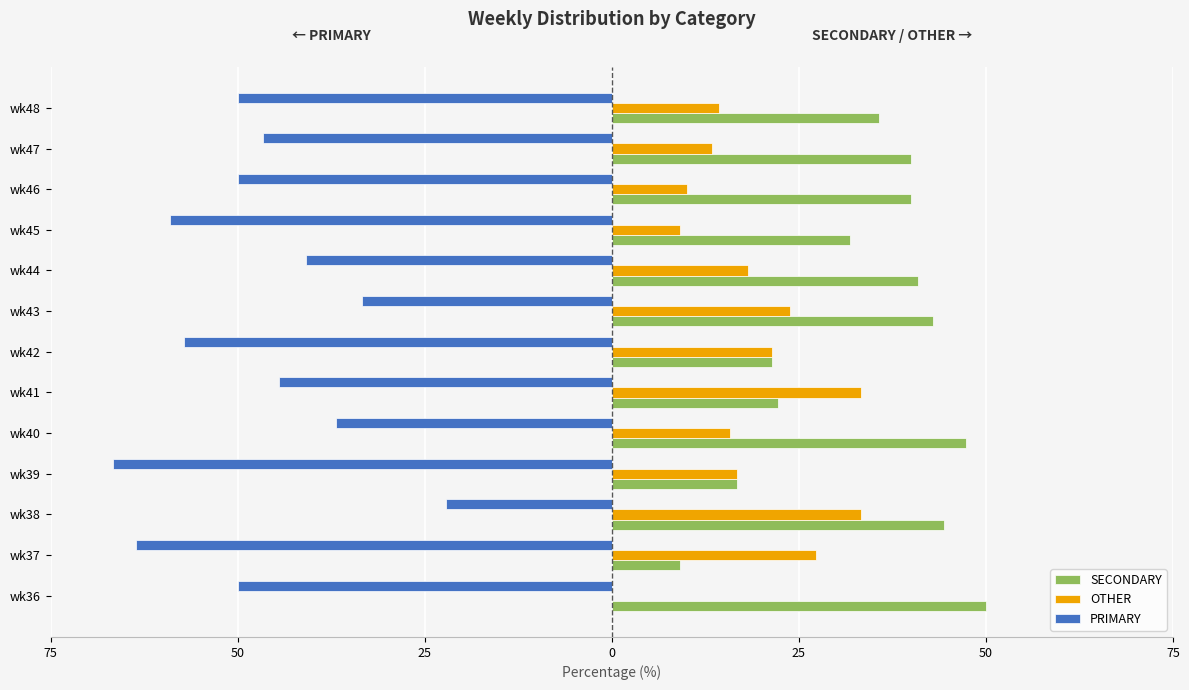

What are all the series names shown in the legend?

SECONDARY, OTHER, PRIMARY